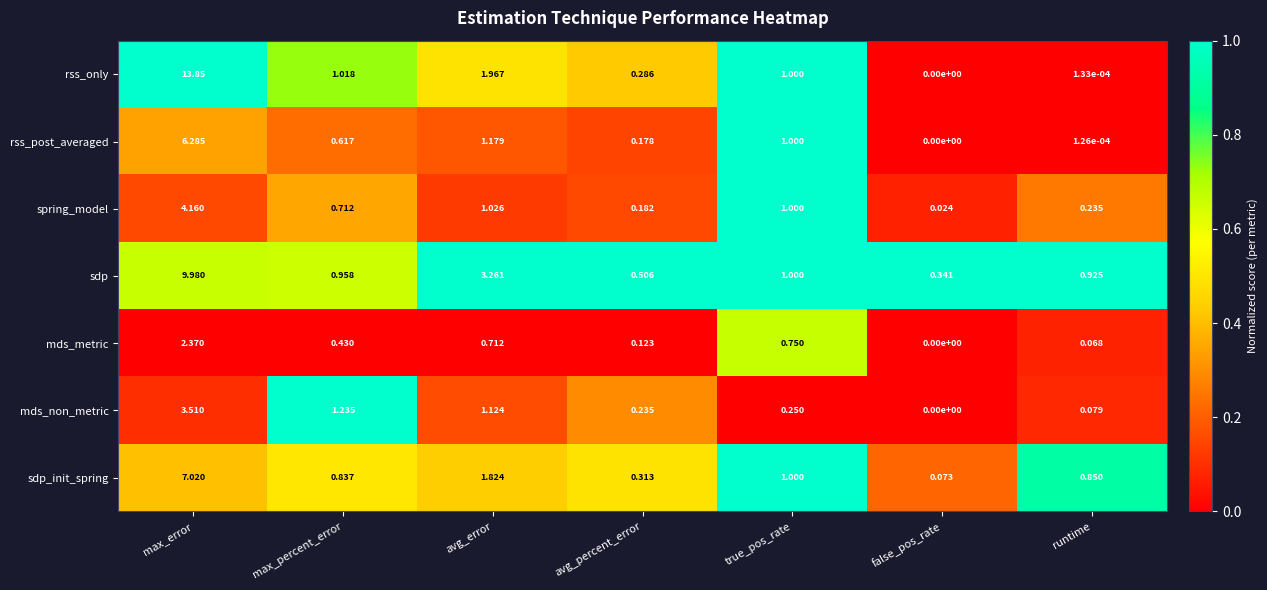

At which category is the sum across all series the highest?

max_error